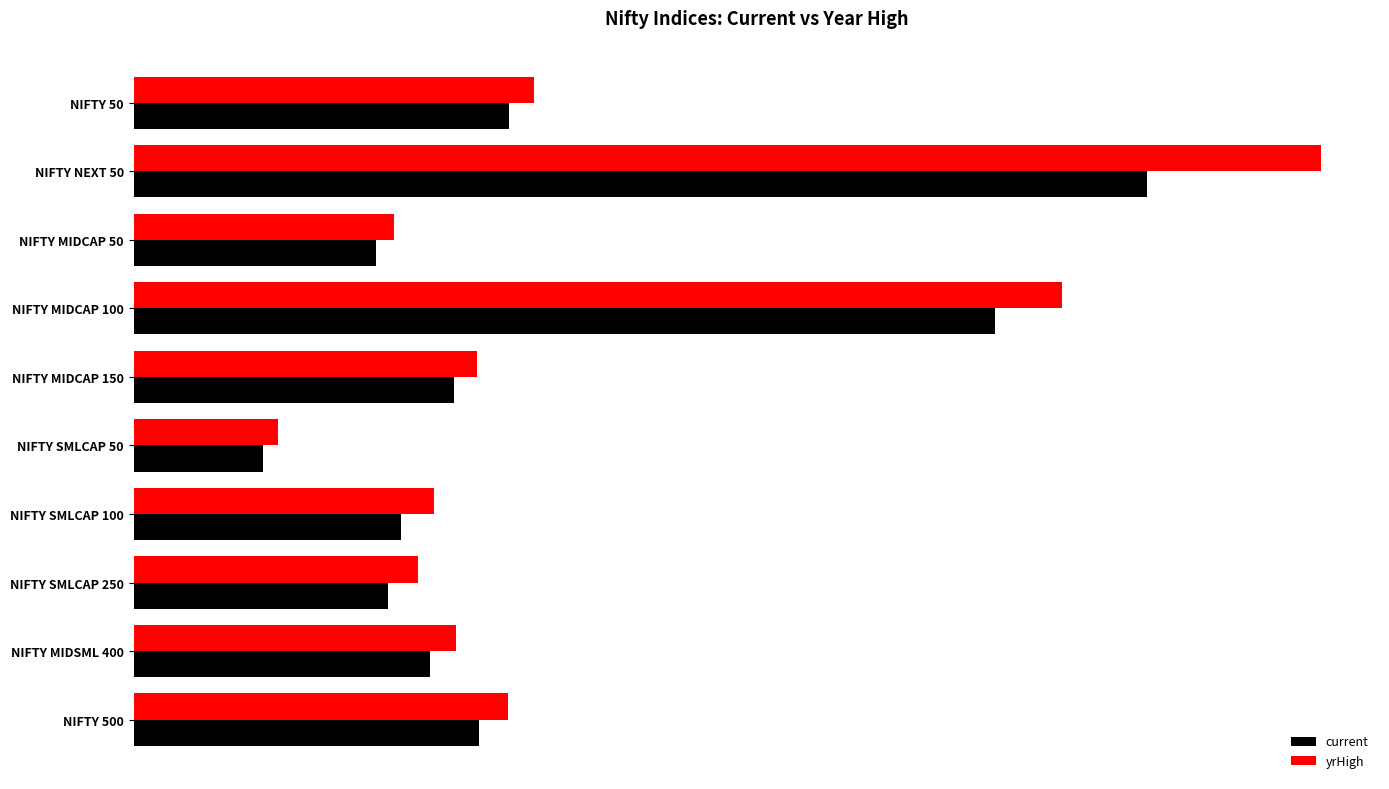

Reading left to right, what are all the values shown in this chart?

current: 24646.5	66511.8	15940.8	56521.7	21014.3	8496.4	17555.0	16669.2	19457.7	22689.8
yrHigh: 26277.3	77918.0	17066.8	60925.9	22515.4	9505.5	19716.2	18688.3	21177.6	24573.4